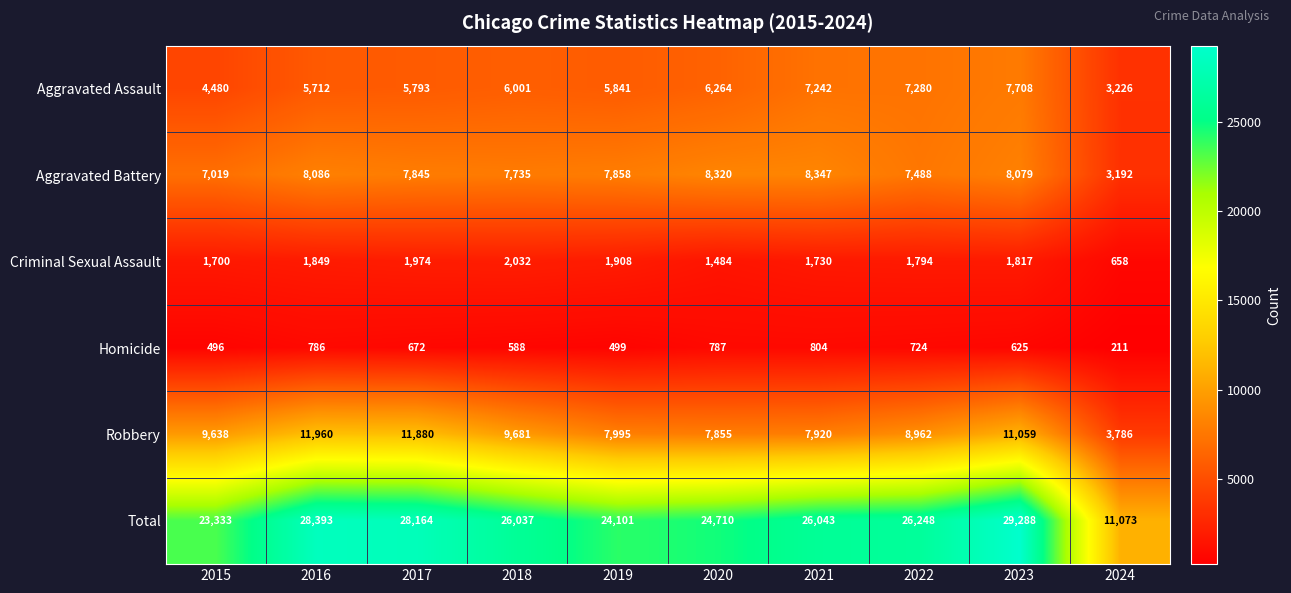

What is the difference between the maximum and minimum values in the Robbery series?

8174